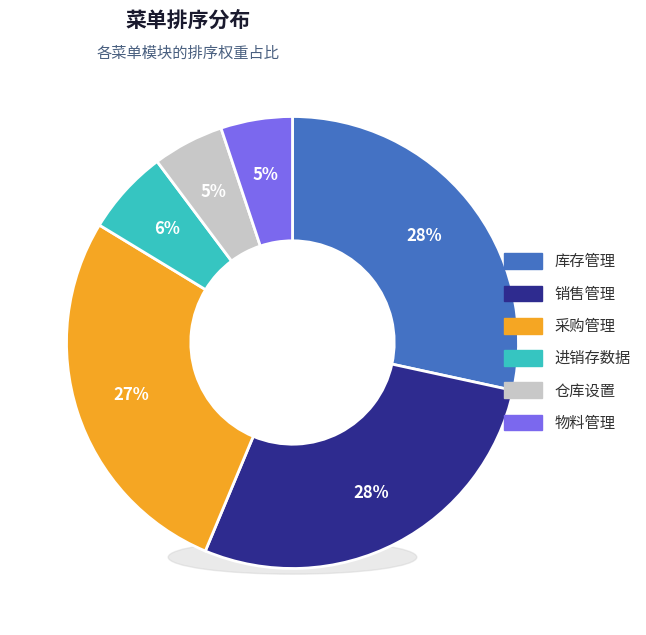

How many slices are in this pie chart?

6